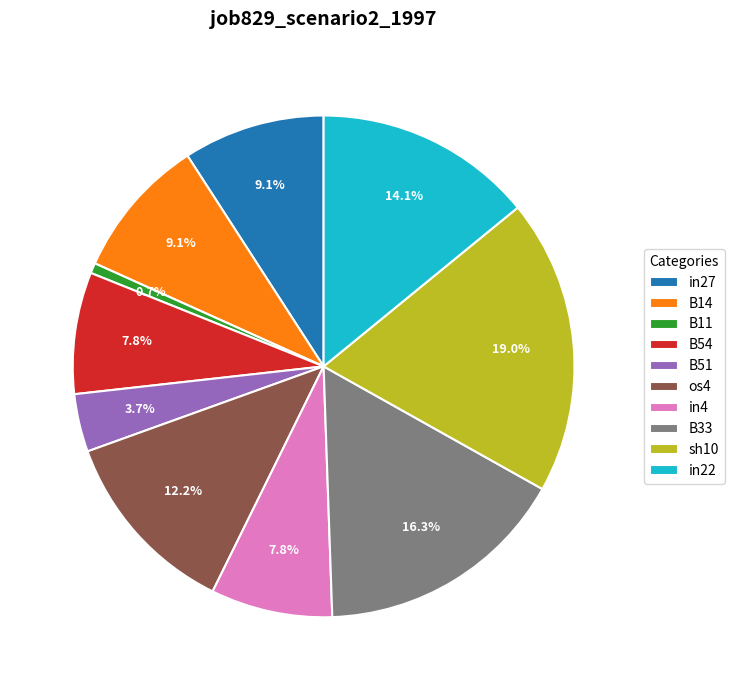

True or false: in27 accounts for 3% of the total.

False